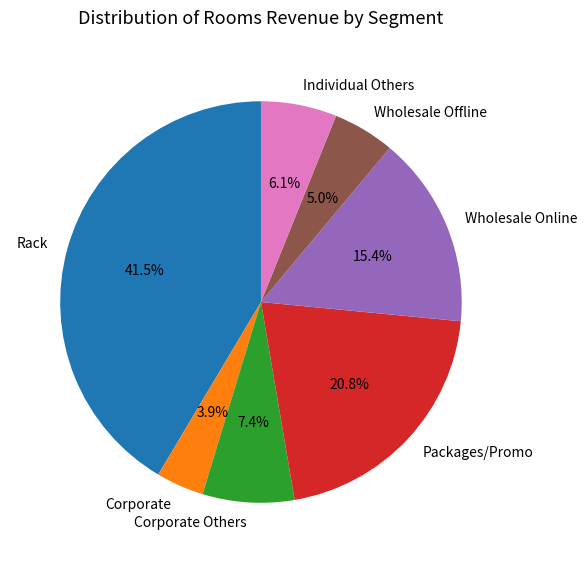

Which slice is the largest?

Rack